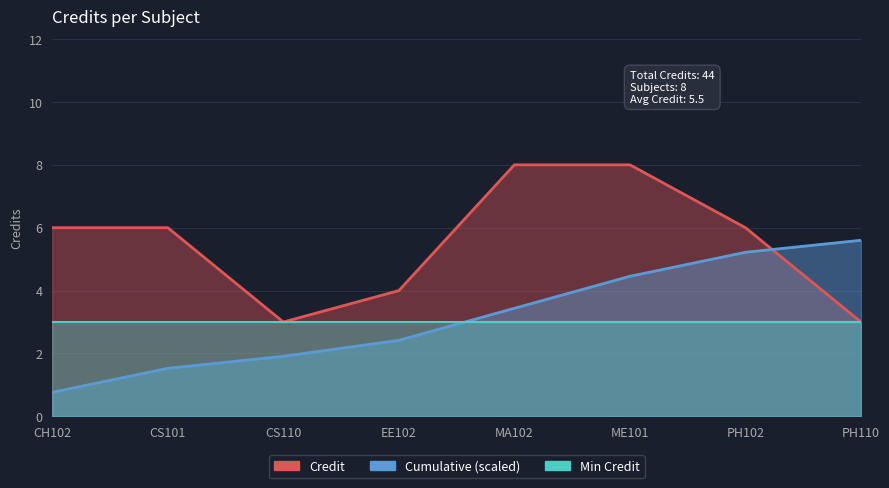

What is the difference between the maximum and minimum values?

5